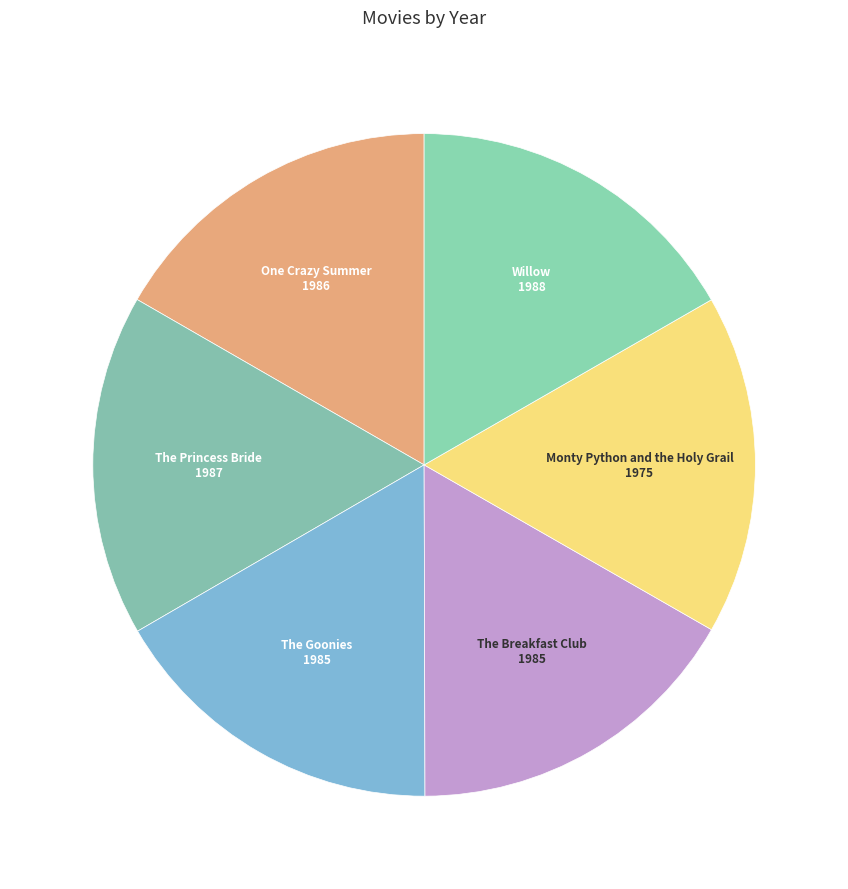

Approximately how many times larger is the value at Willow compared to The Breakfast Club?

1.0